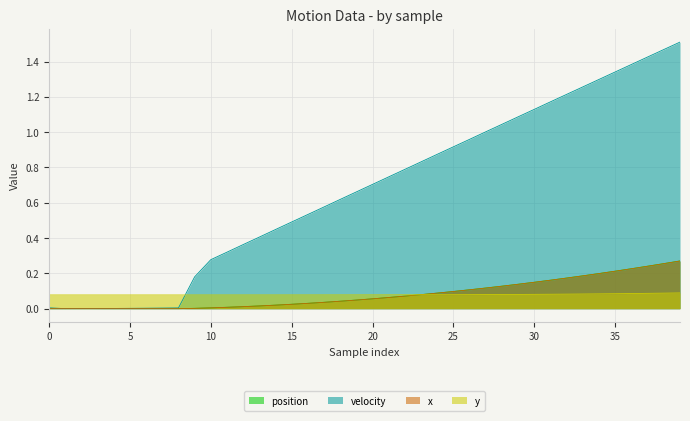

At which label is x_col closest to 0?

8